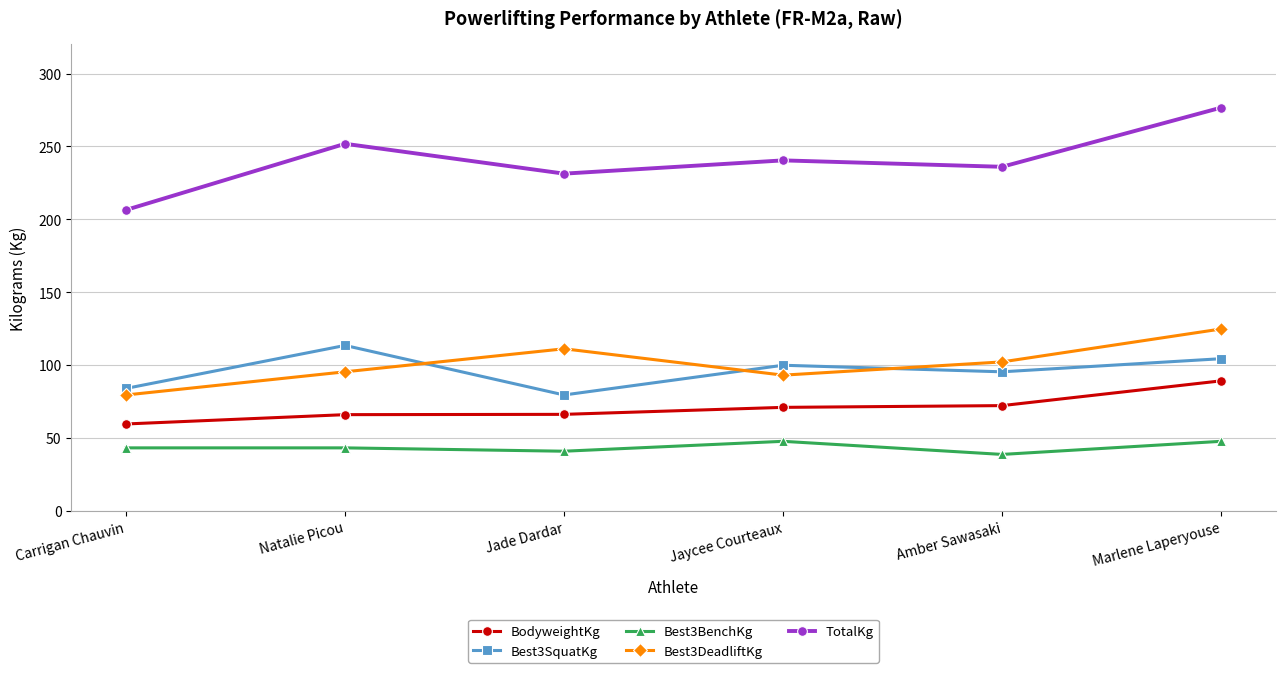

Between Carrigan Chauvin and Jade Dardar, which series saw the biggest shift?

Best3DeadliftKg